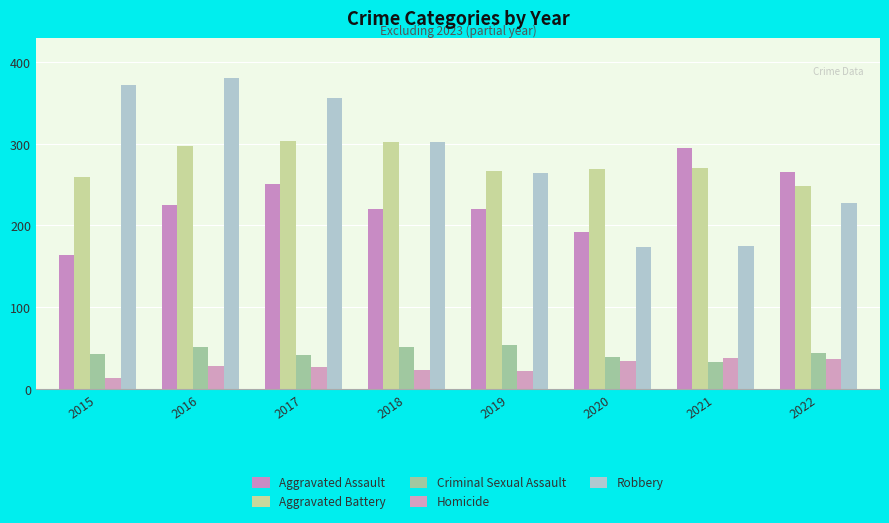

What is the spread (max minus min) of values at 2015?

359